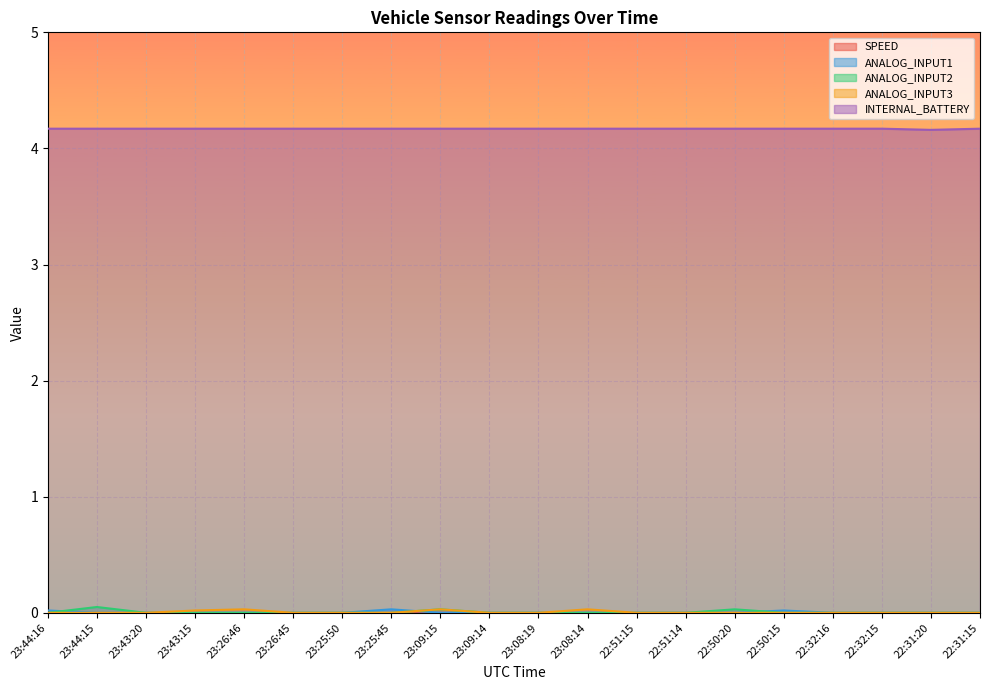

Which series has the largest range (max minus min)?

ANALOG_INPUT2